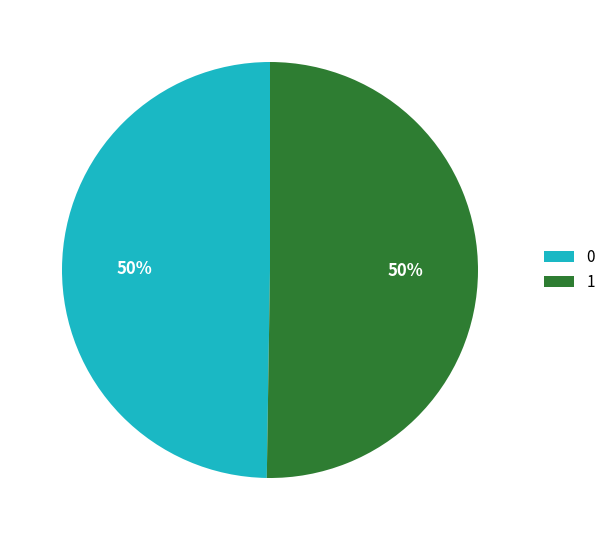

To the nearest percent, what is the combined percentage of 0 and 1?

100%